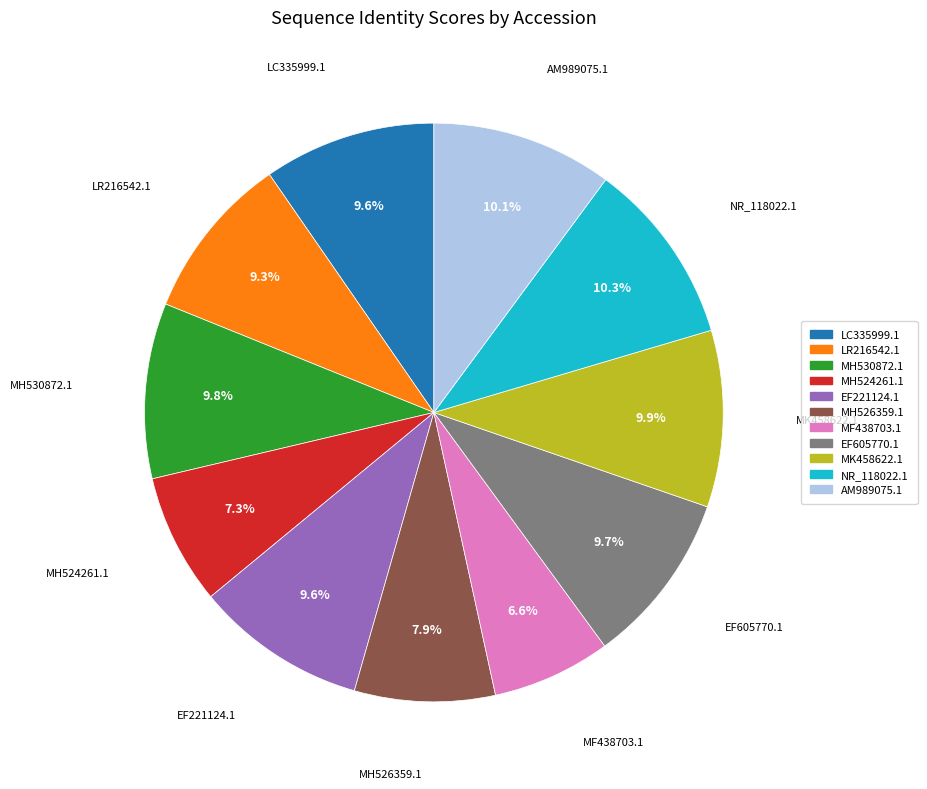

Do NR_118022.1 and EF221124.1 together represent more than half of the pie?

No